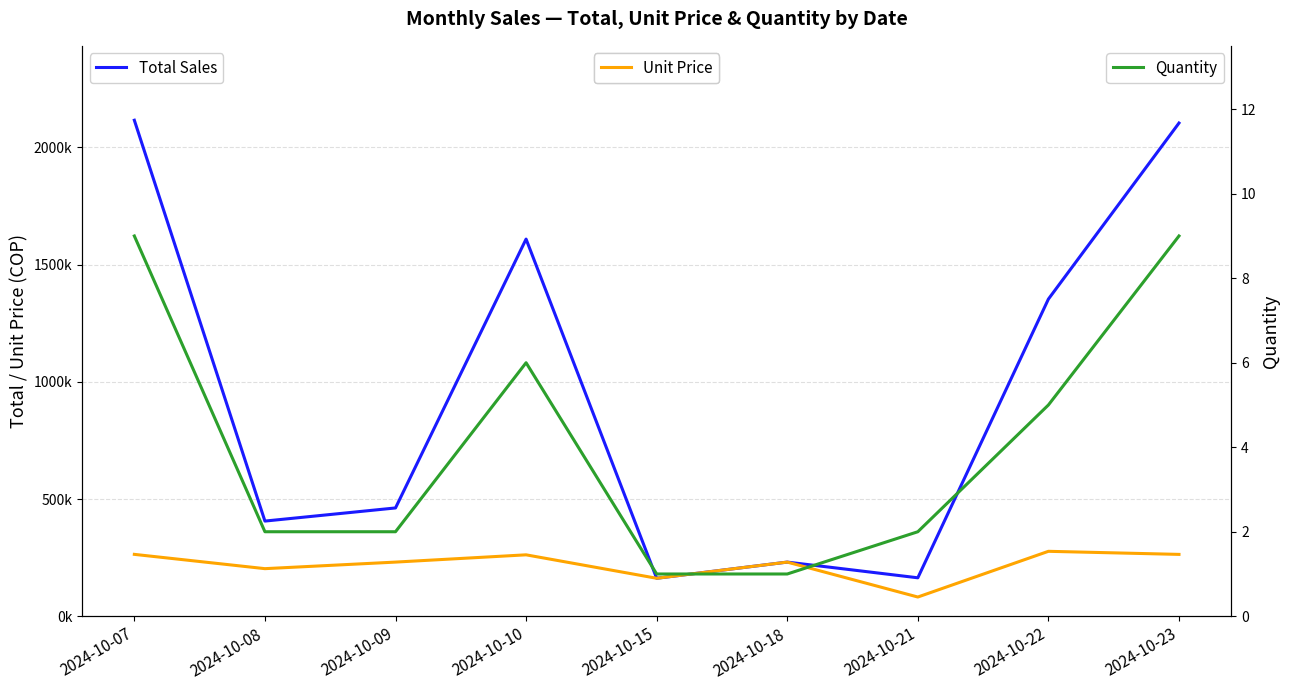

Which series has the largest total across all categories?

Total Sales